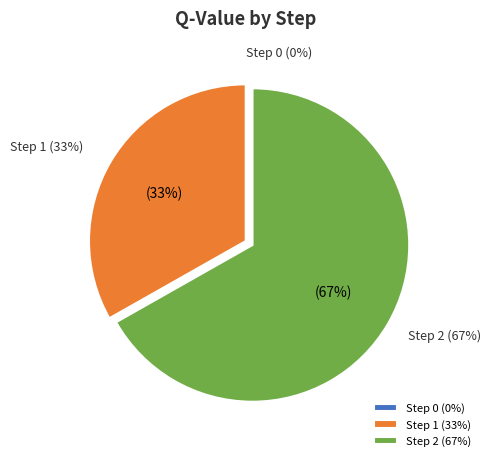

Combined, what portion of the pie is Step 1 and Step 2?

100.0%